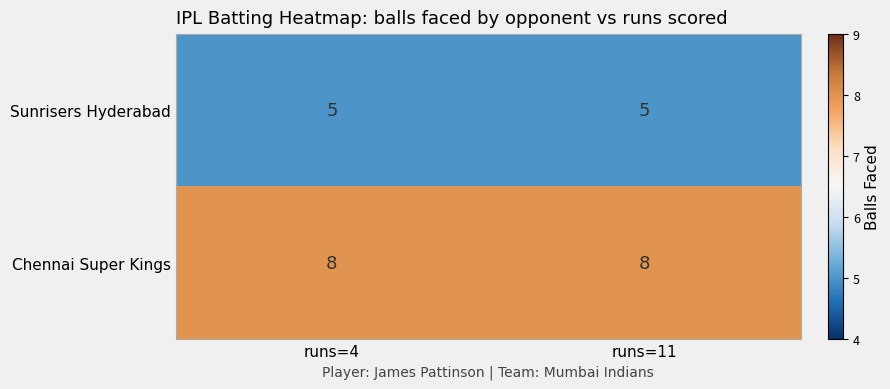

What is the difference between the highest and lowest values at runs=11?

3